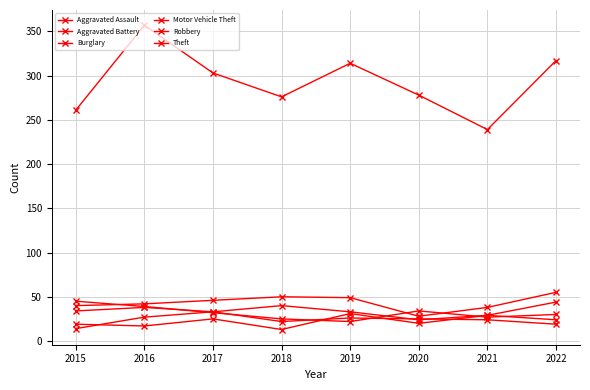

How many lines are shown in the chart?

6